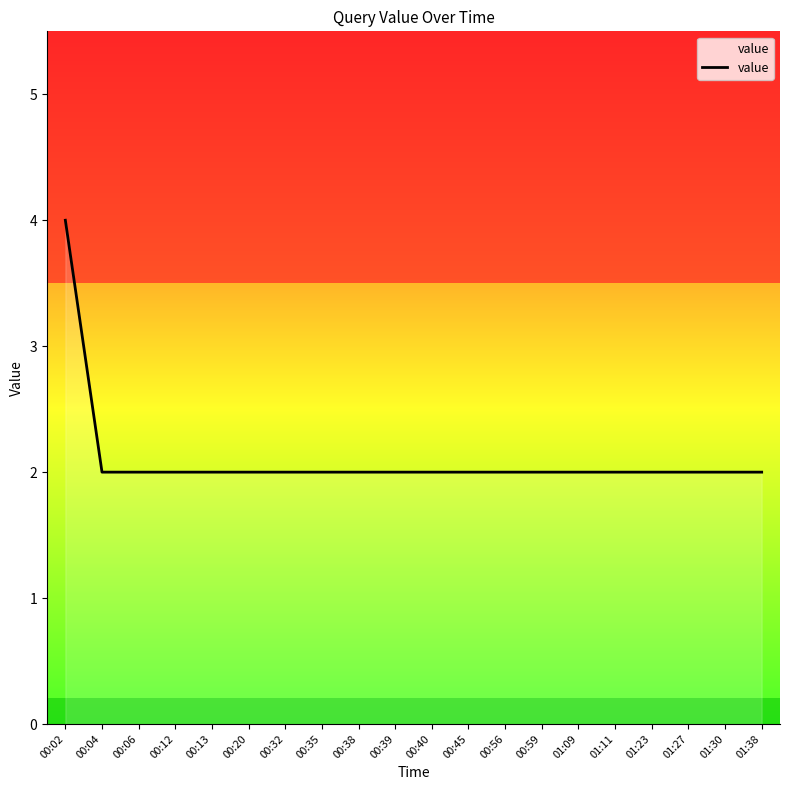

What is the sum of the values at 01:38 and 00:59?

4